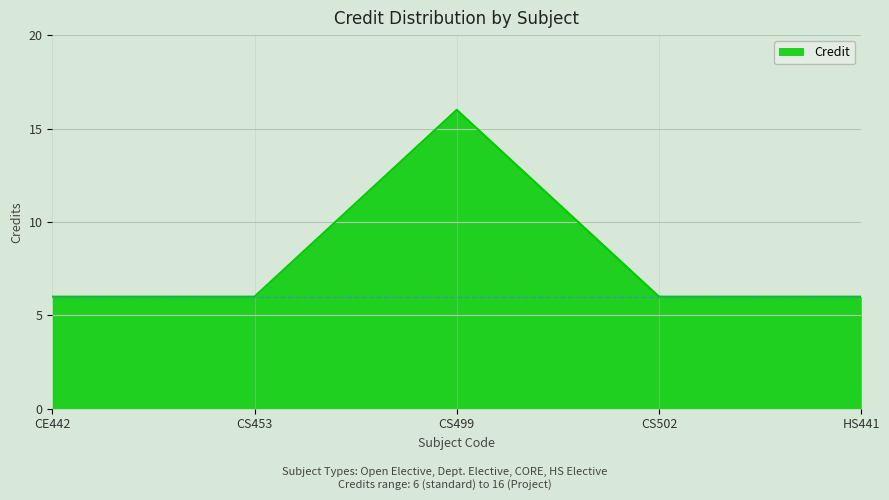

Approximately how many times larger is the value at CS499 compared to CE442?

2.7